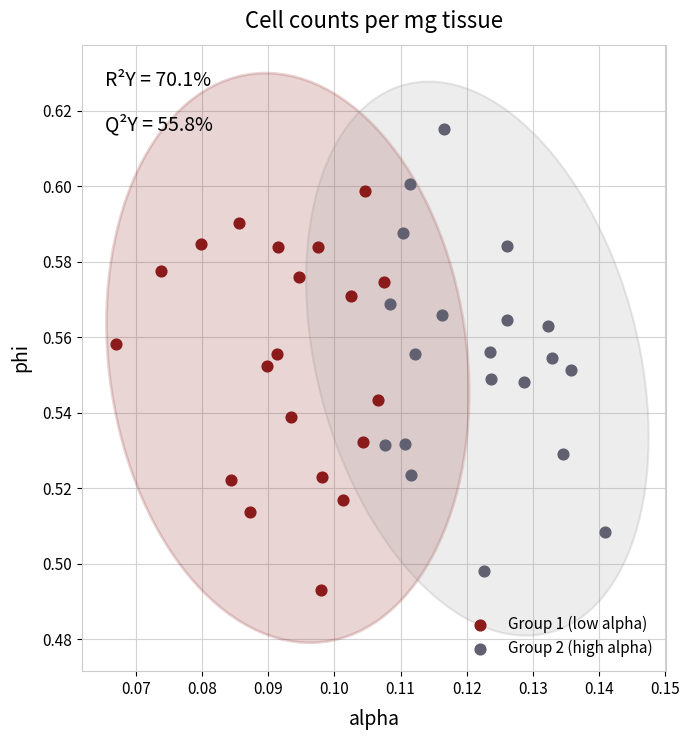

Which series contains the highest Y value?

Group 2 (high alpha)